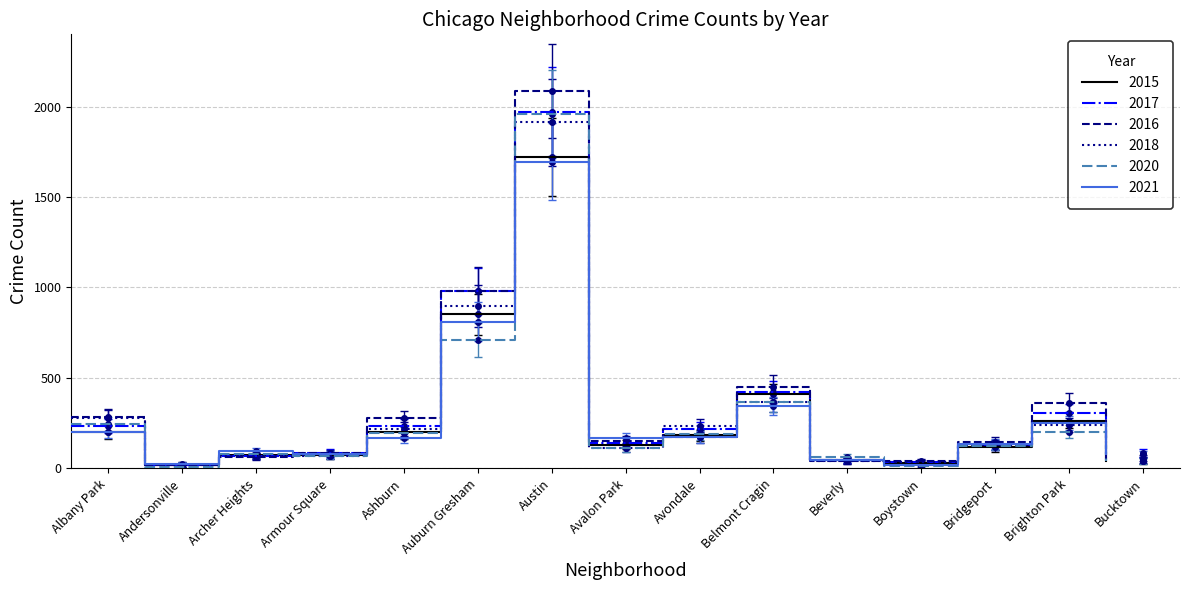

How many categories are shown in the chart?

15